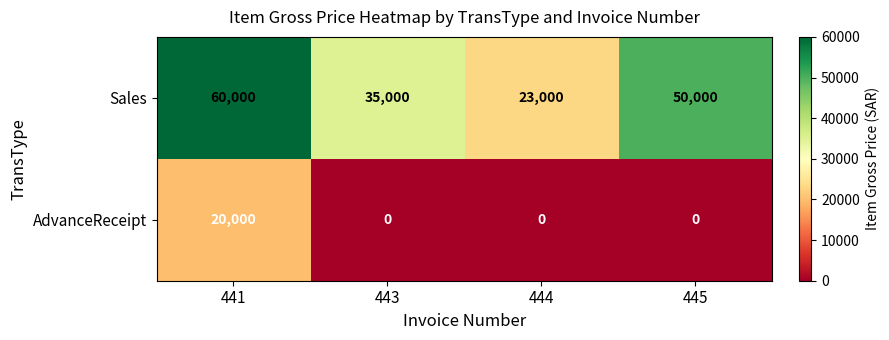

What is the total value across all series at 443?

35000